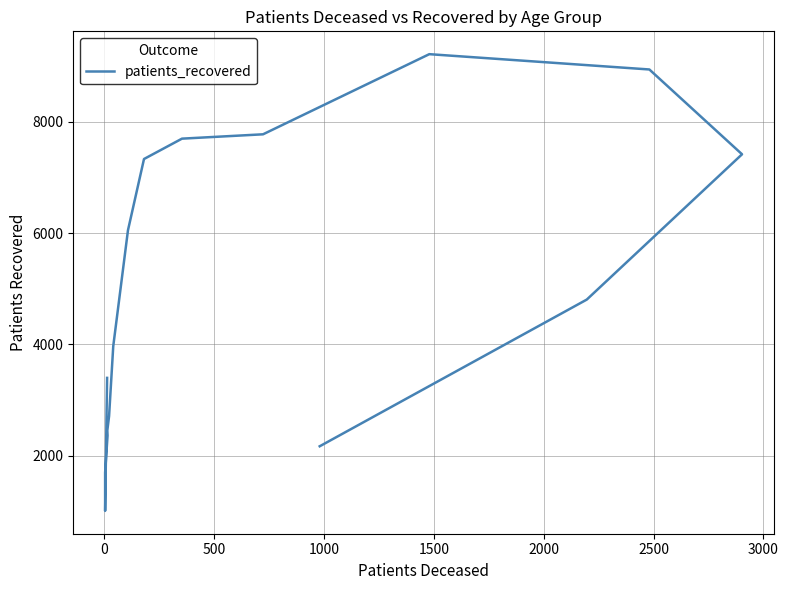

How many lines are shown in the chart?

1